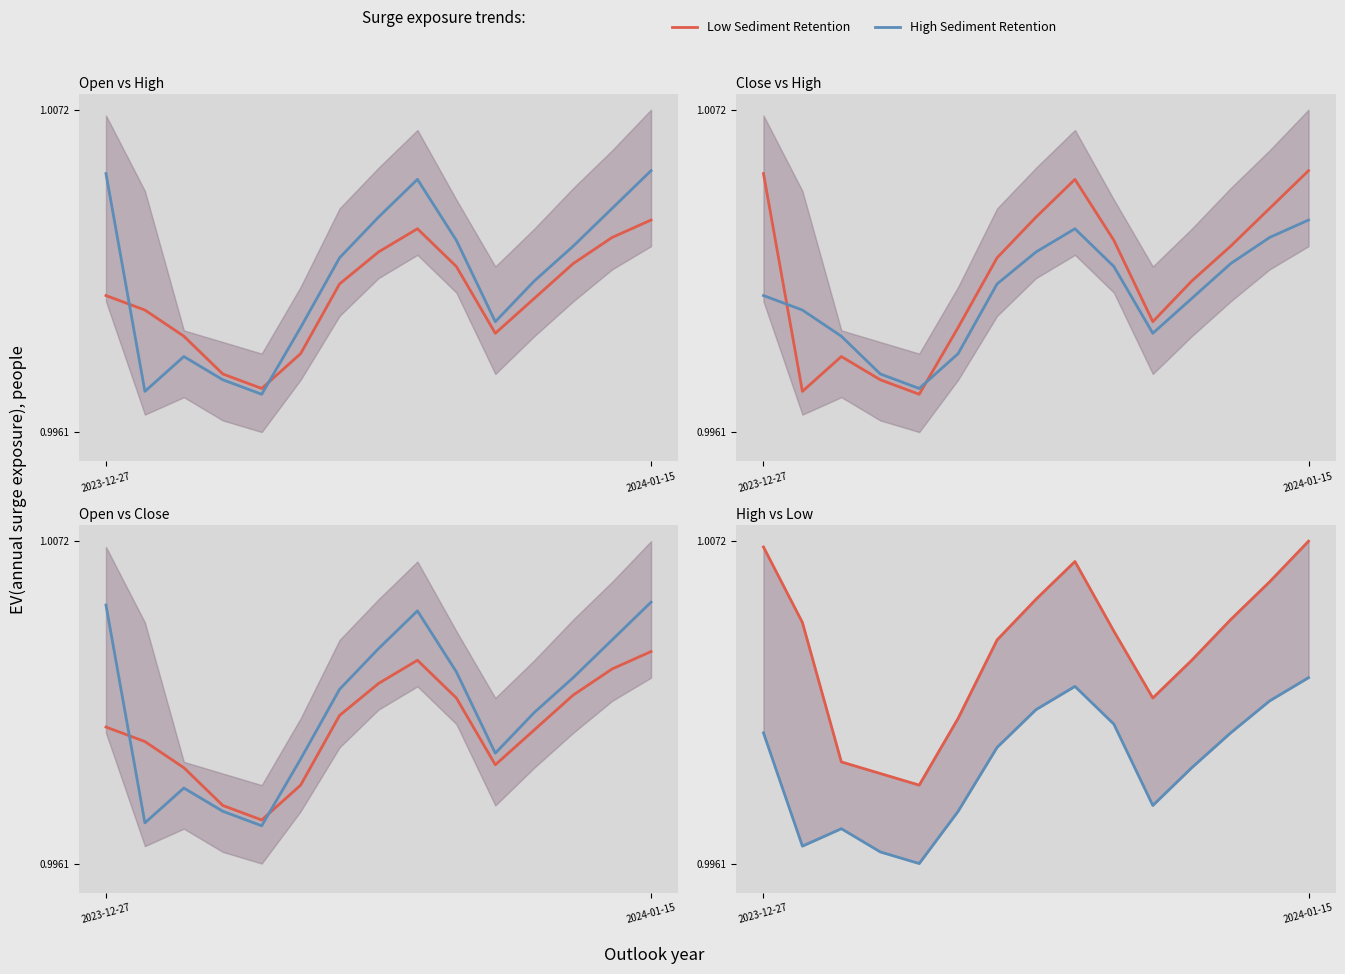

What is the label of the 13th point from the left?

12